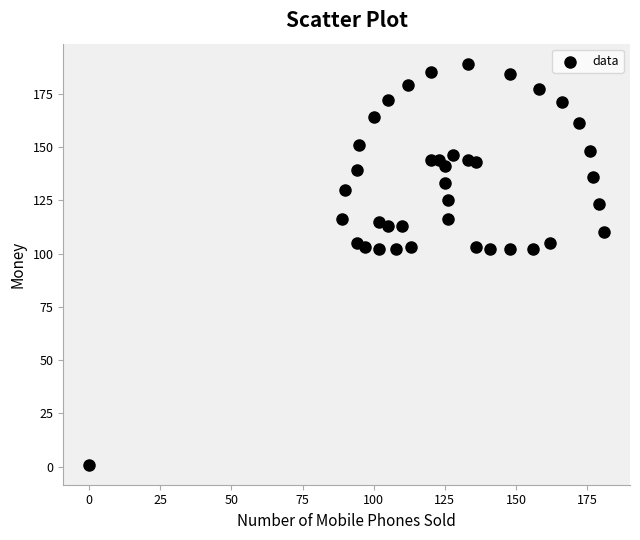

What is the range of X values (max minus min)?

181